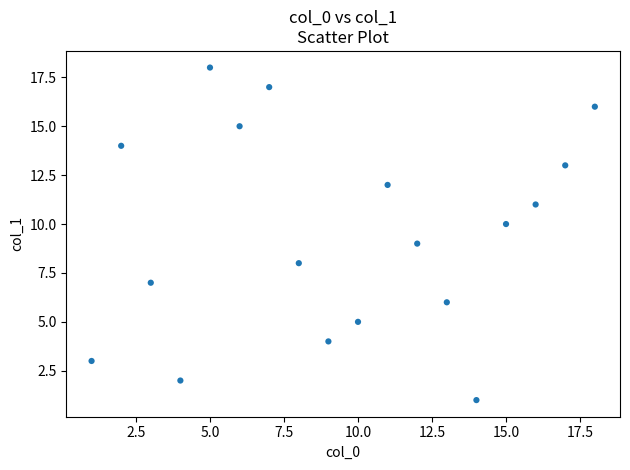

What is the range of X values (max minus min)?

17